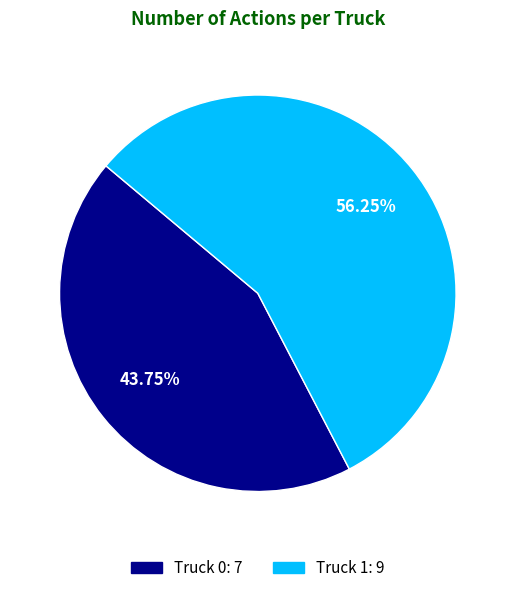

Which has a higher value, Truck 0 or Truck 1?

Truck 1